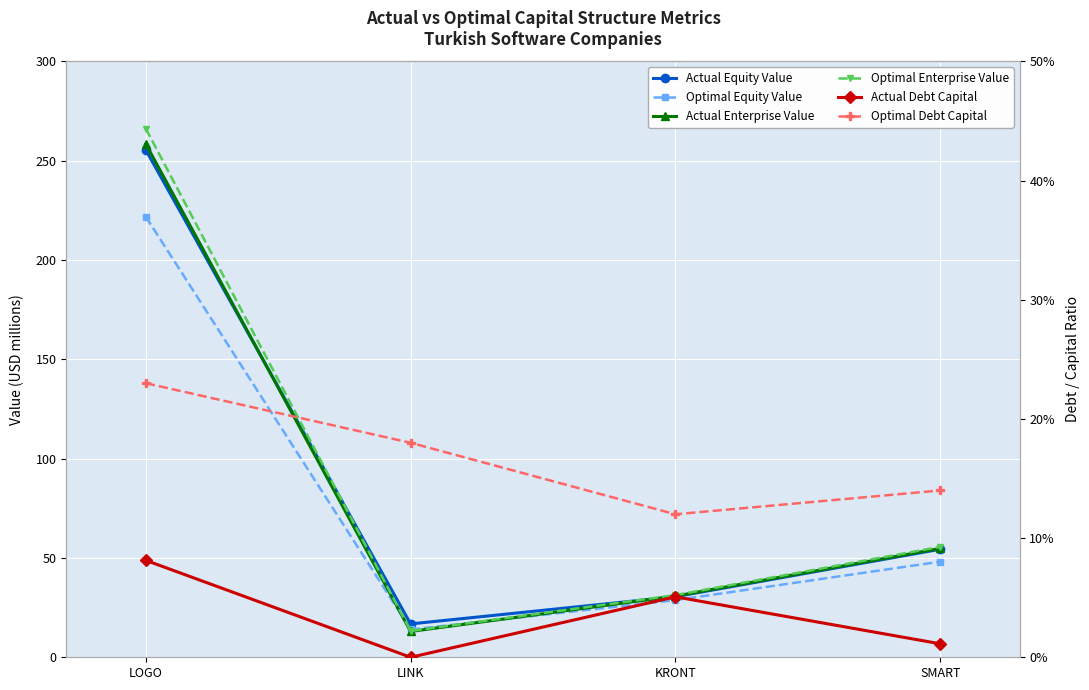

List the series in order of their peak value, highest first.

Optimal Enterprise Value, Actual Enterprise Value, Actual Equity Value, Optimal Equity Value, Optimal Debt Capital, Actual Debt Capital